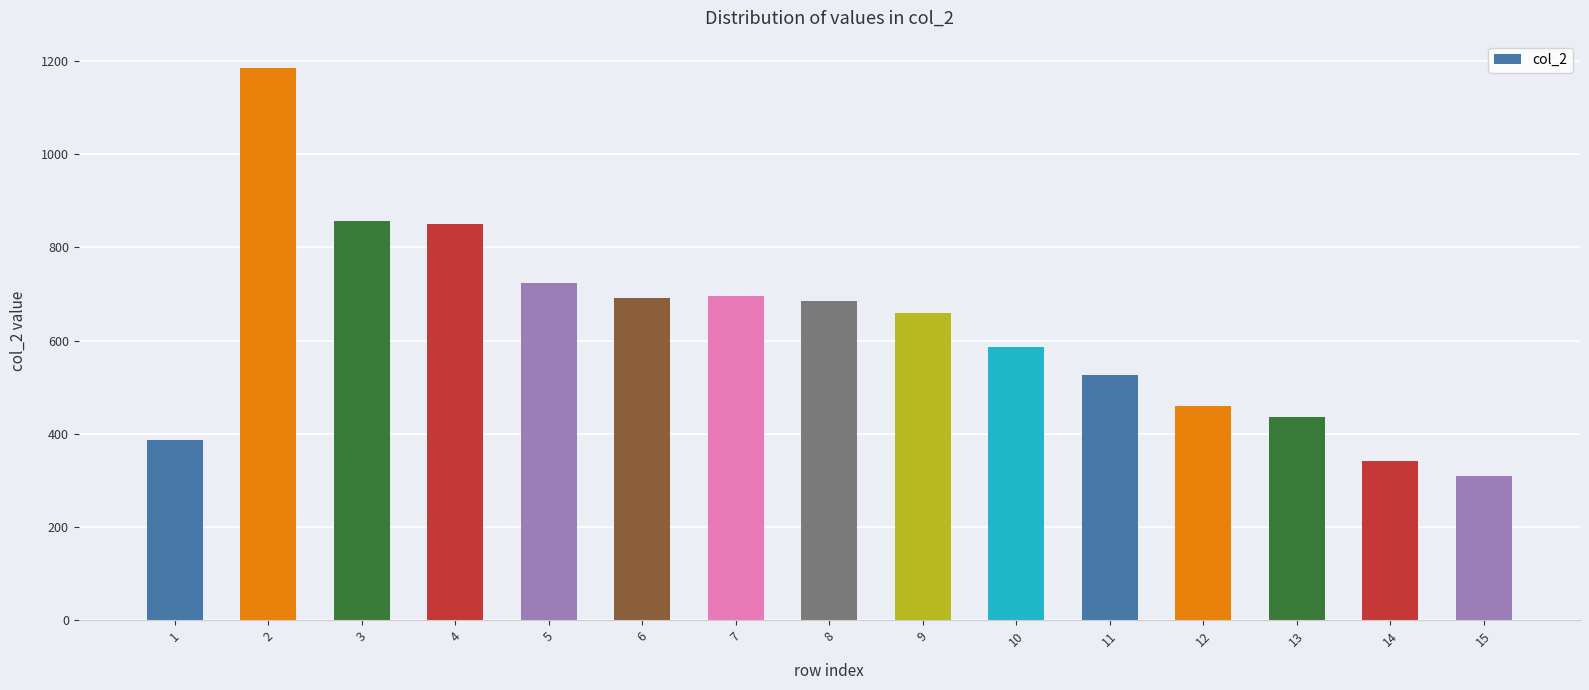

The value at 7 is 440. True or false?

False